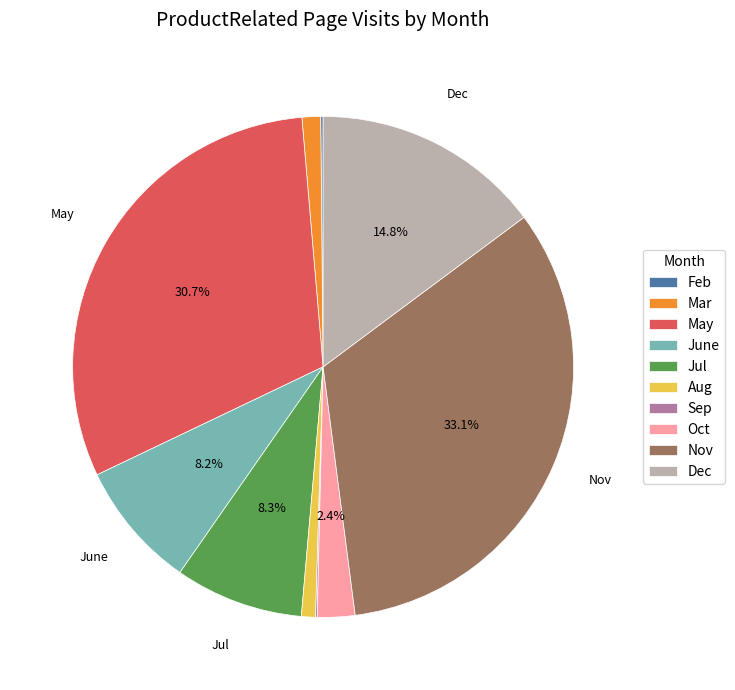

How much of the chart is everything except May?

69.3%